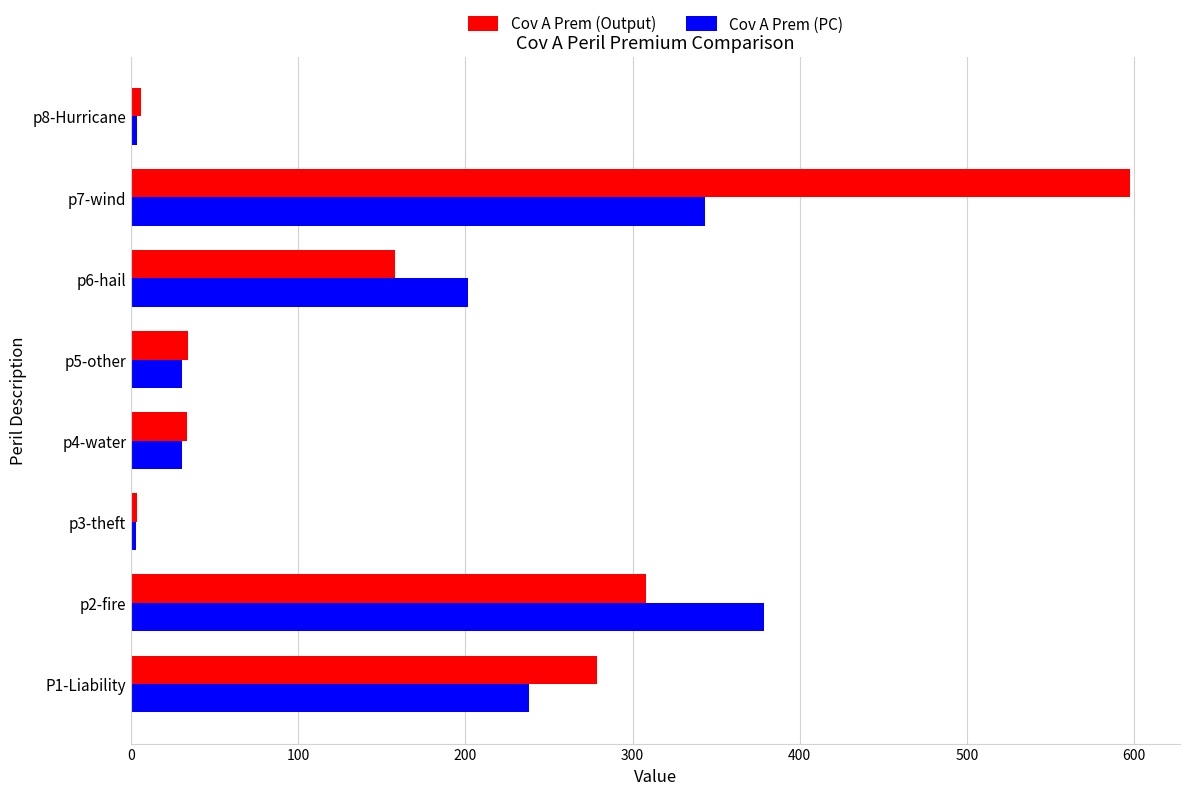

What is the average value of the Cov A Prem (Output) series?

177.4